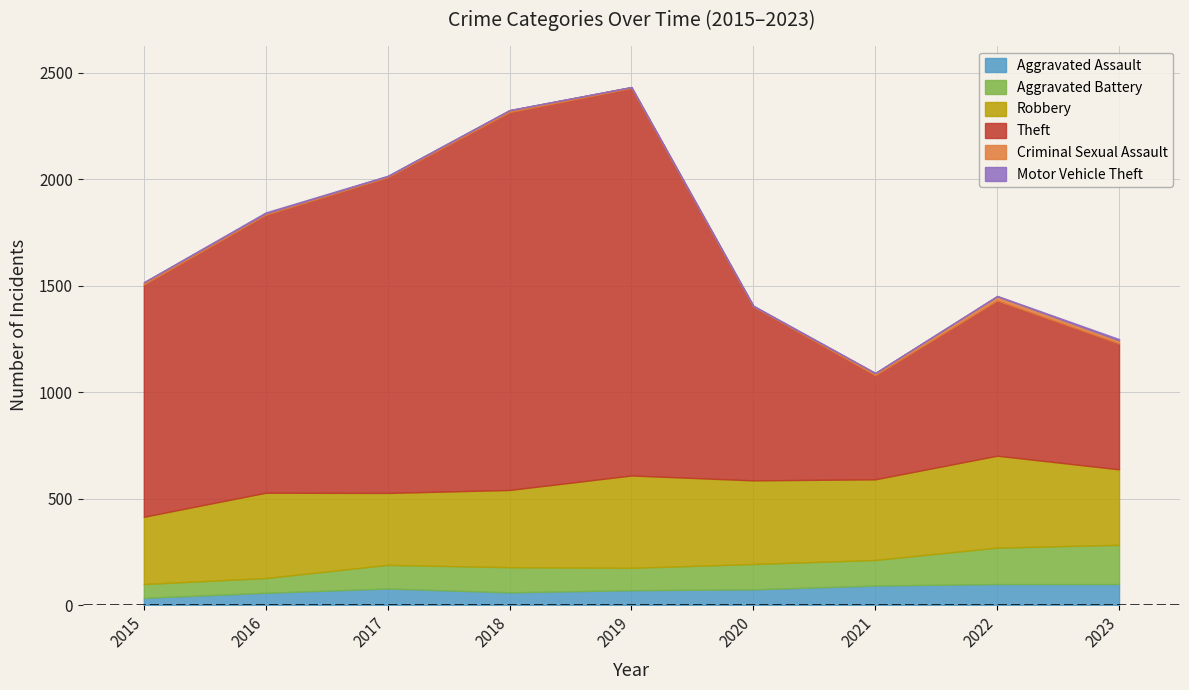

Rank the categories by Aggravated Assault value from lowest to highest.

2015, 2016, 2018, 2019, 2020, 2017, 2021, 2022, 2023